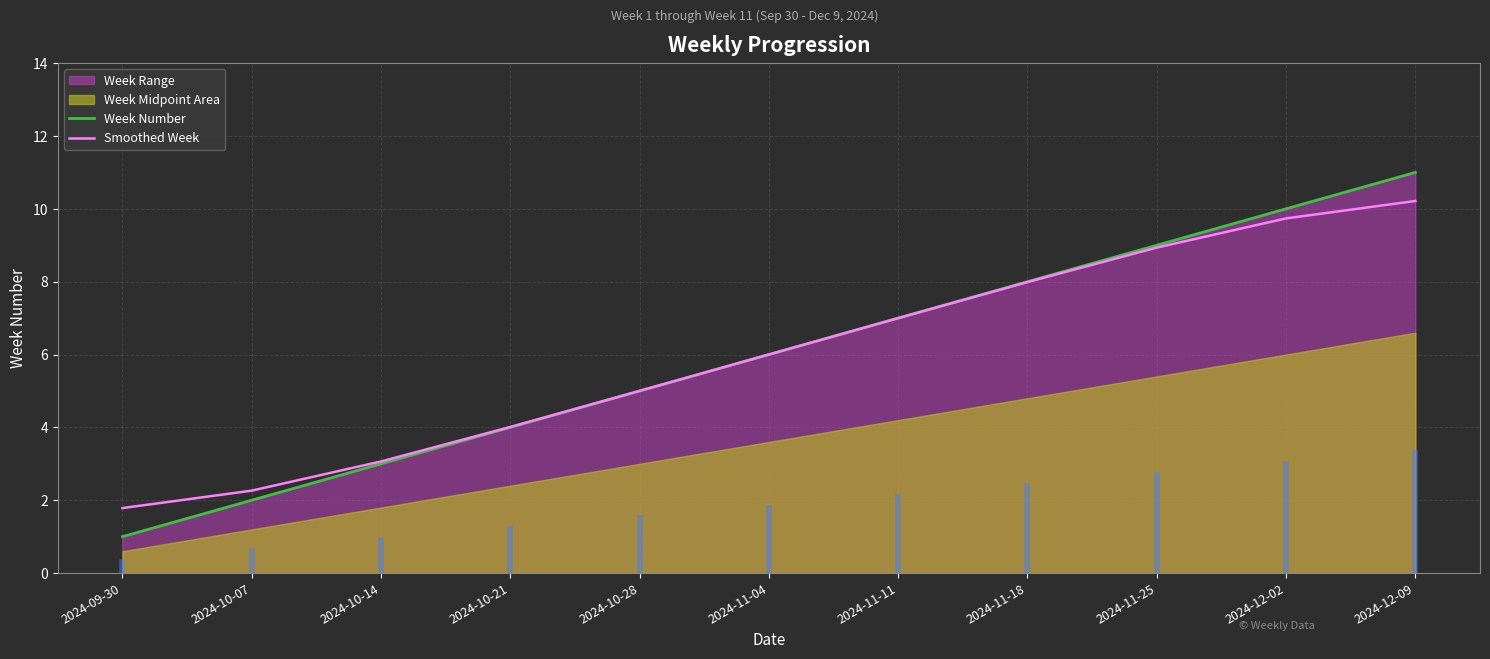

At which category is the sum across all series the highest?

2024-12-09